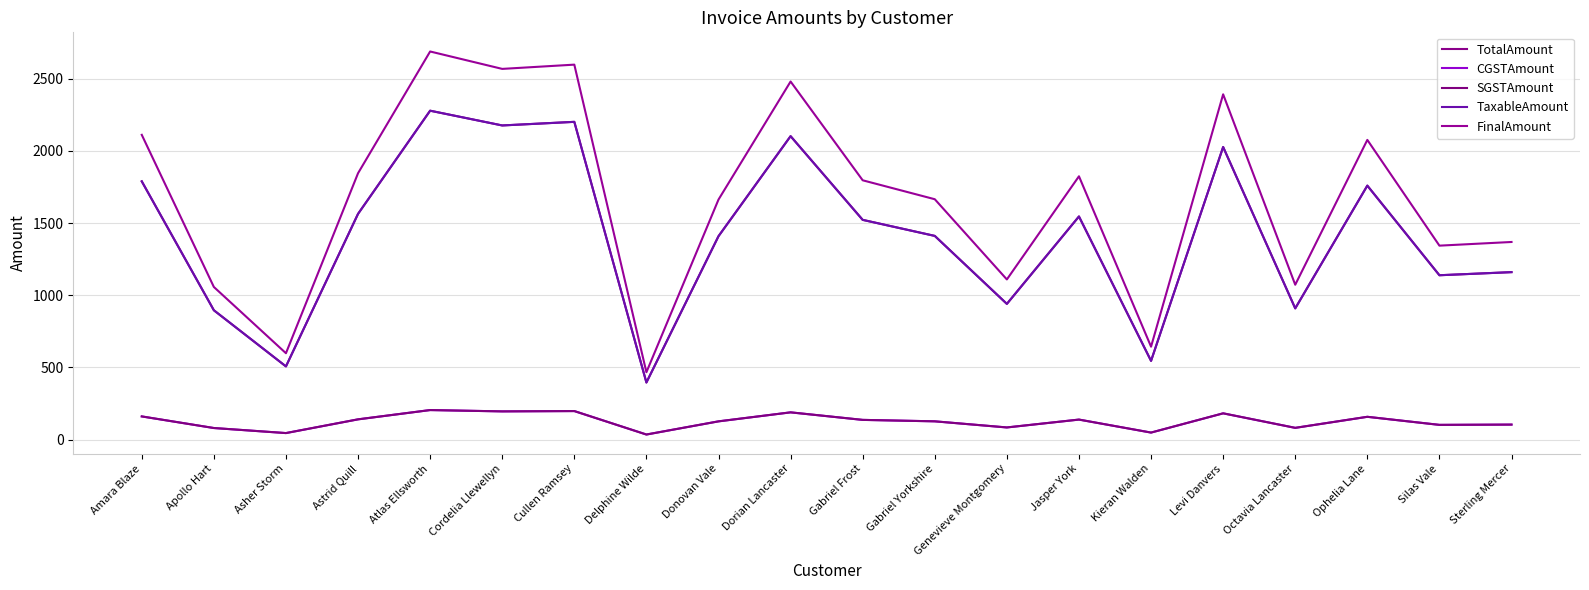

Is it true that SGSTAmount equals 263.3 at Dorian Lancaster?

False